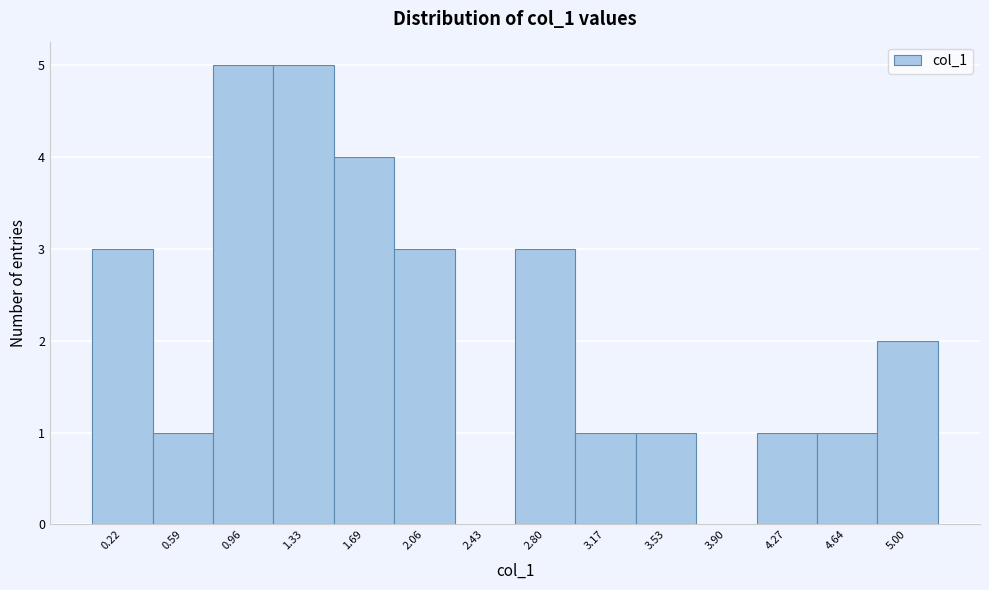

Reading left to right, what are all the values shown in this chart?

0.22=3	0.59=1	0.96=5	1.33=5	1.69=4	2.06=3	2.43=0	2.80=3	3.17=1	3.53=1	3.90=0	4.27=1	4.64=1	5.00=2